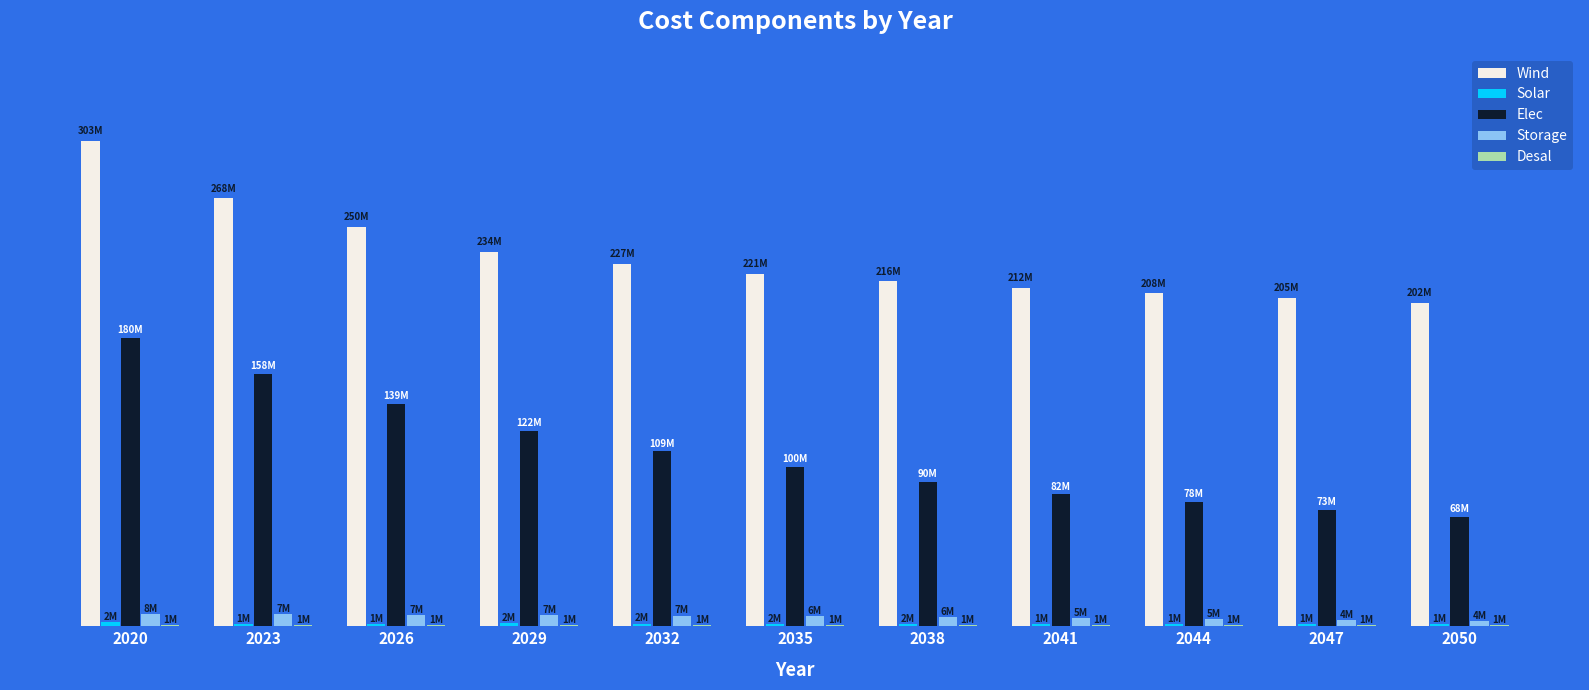

Are the bars horizontal?

No